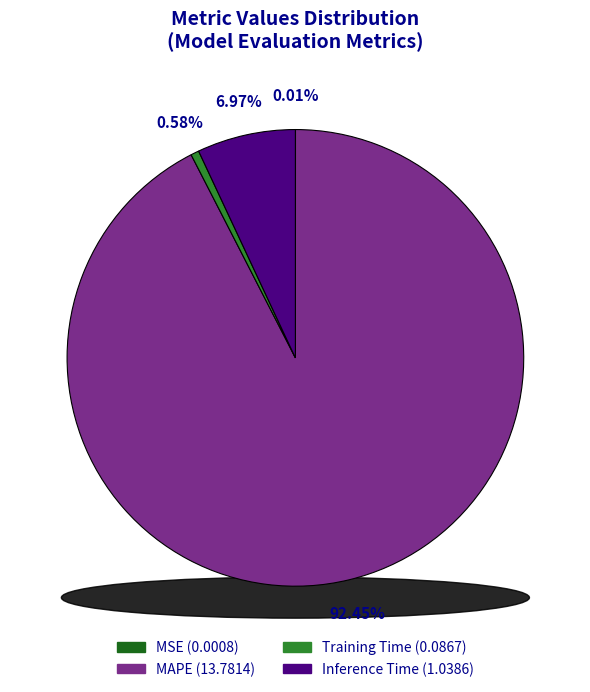

What is the change in value from MSE to Training Time?

+0.1